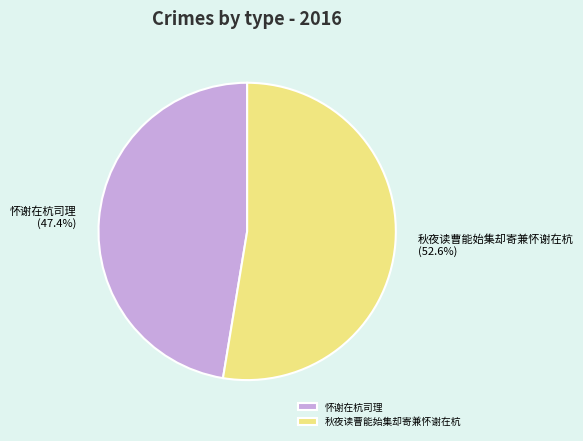

How many slices are in this pie chart?

2